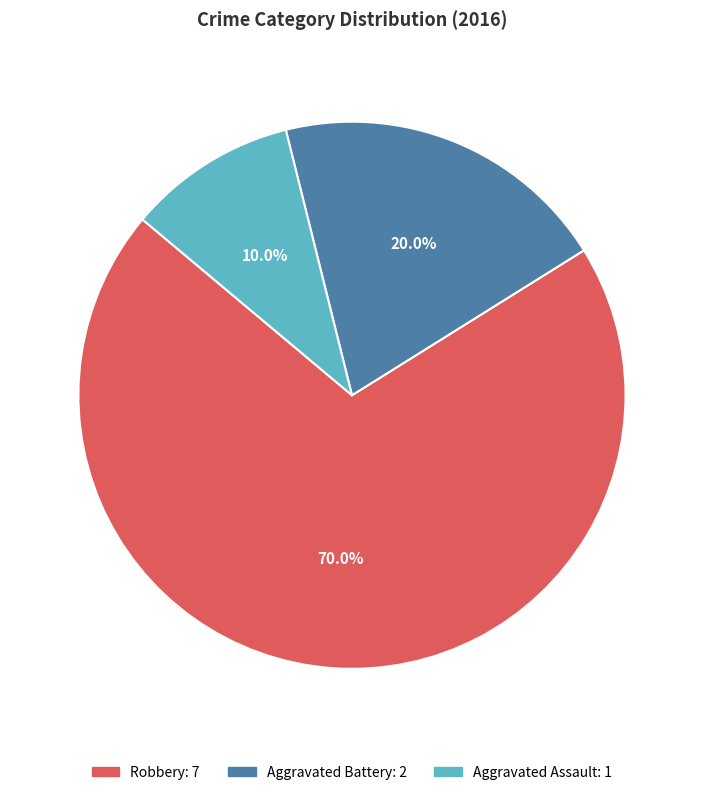

Is it true that Robbery is 61% of the pie?

False